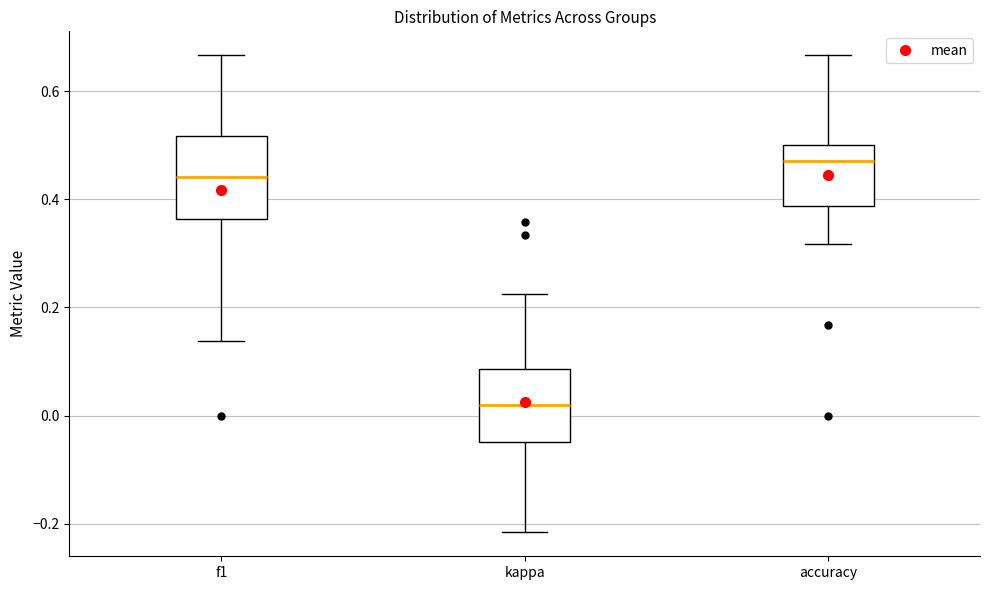

Reading left to right, read every box against the y-axis: the position of its median line, the range the box covers, and the ends of its whiskers. The values are not printed on the chart, so give them approximately, as read against the axis.

f1: median 0.44, box 0.36 to 0.52, whiskers 0.14 to 0.66
kappa: median 0.02, box -0.04 to 0.08, whiskers -0.22 to 0.22
accuracy: median 0.48, box 0.38 to 0.50, whiskers 0.32 to 0.66